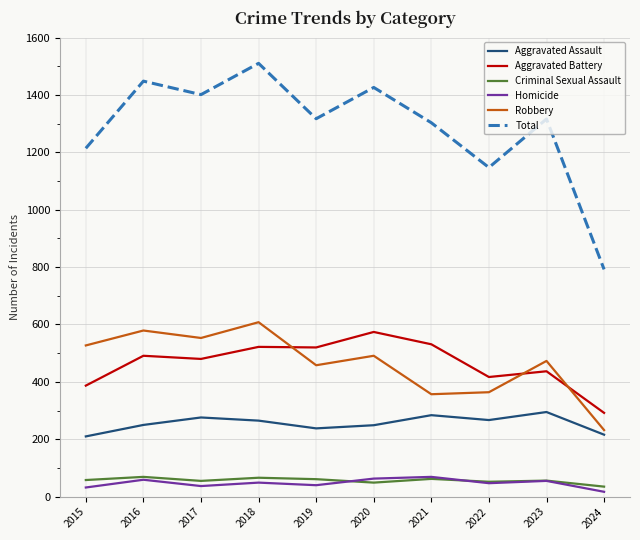

At which category is the sum across all series the highest?

2018